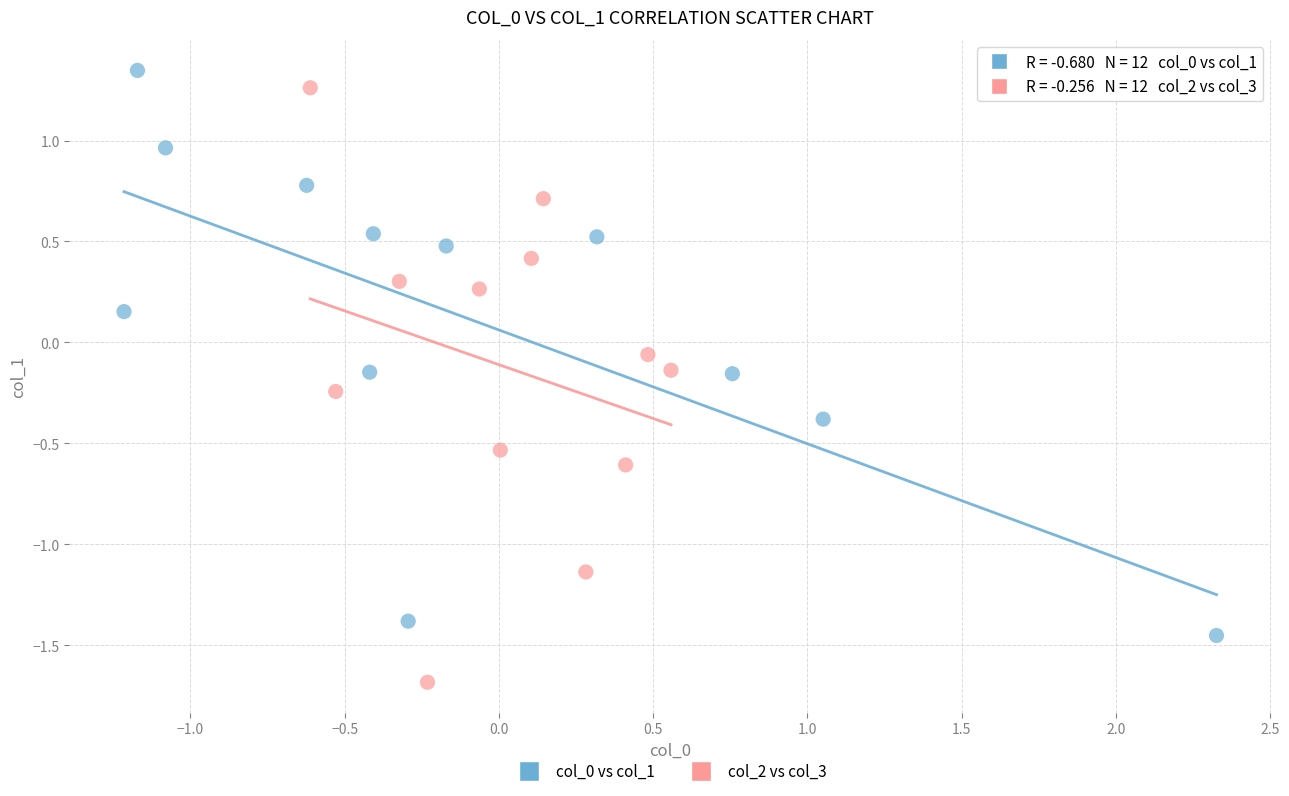

What are all the series names shown in the legend?

col_0 vs col_1, col_2 vs col_3